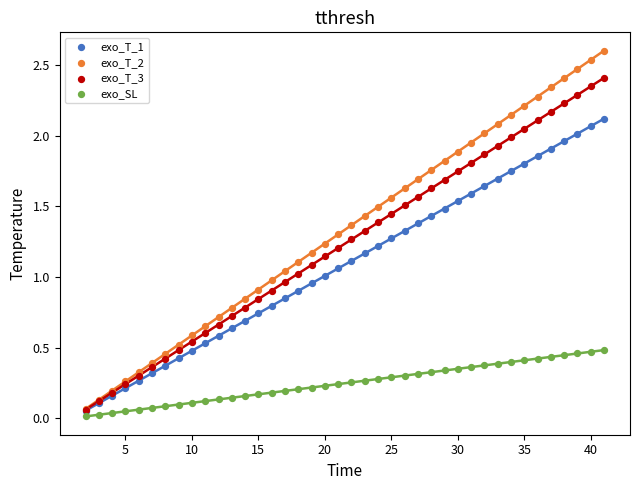

Which series reaches the maximum Y coordinate?

exo_T_2